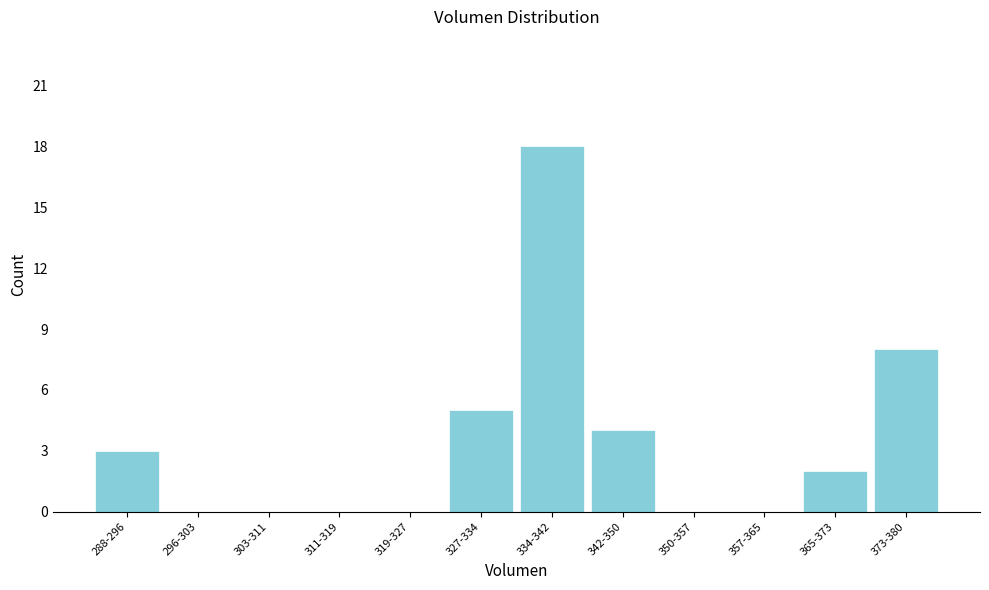

Reading left to right, extract all data points from this chart.

288-296=3	296-303=0	303-311=0	311-319=0	319-327=0	327-334=5	334-342=18	342-350=4	350-357=0	357-365=0	365-373=2	373-380=8